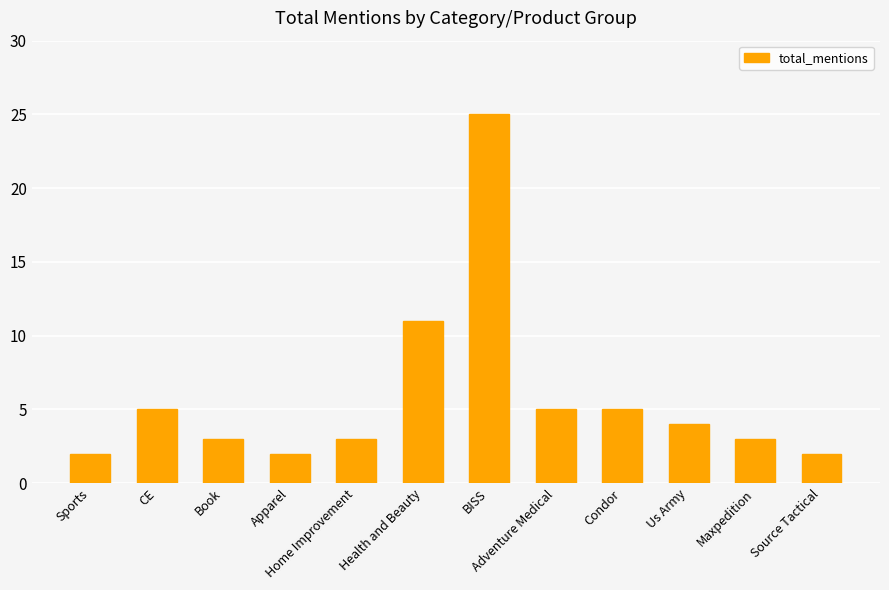

Reading right to left, extract all data points from this chart.

2	3	4	5	5	25	11	3	2	3	5	2